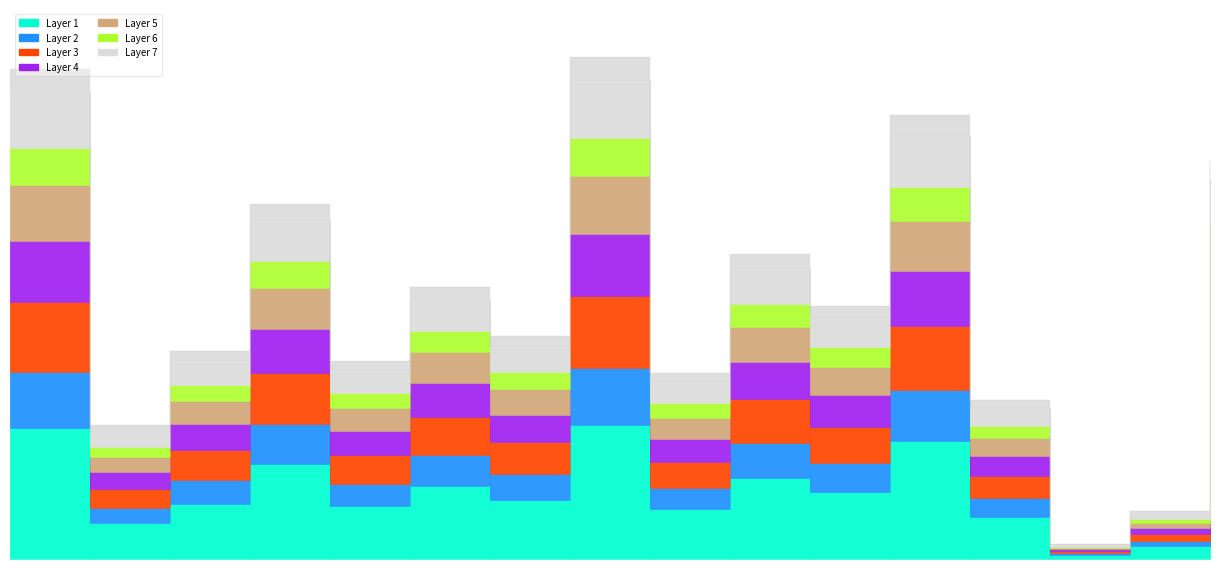

Is it true that the value at 2016-01-05 is 1.7?

True